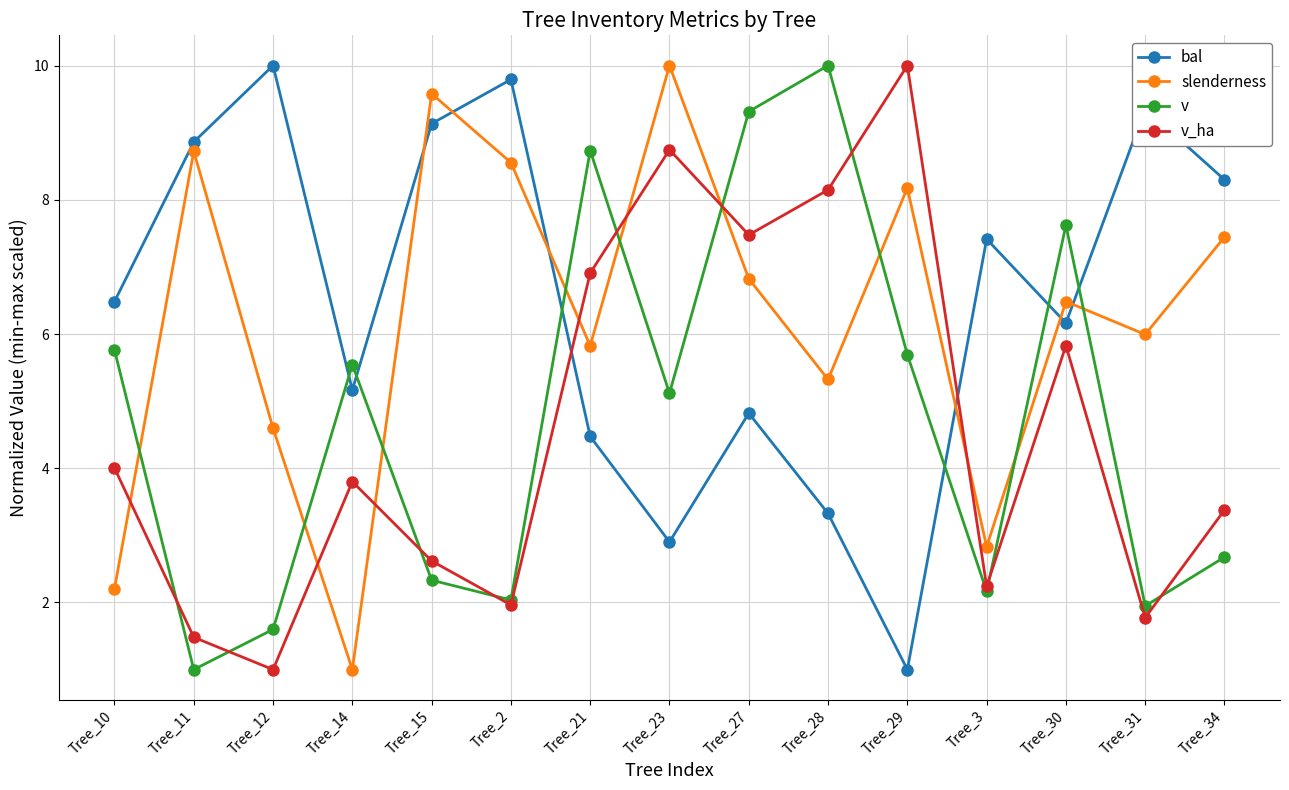

What value does the slenderness series have at Tree_29?

8.2